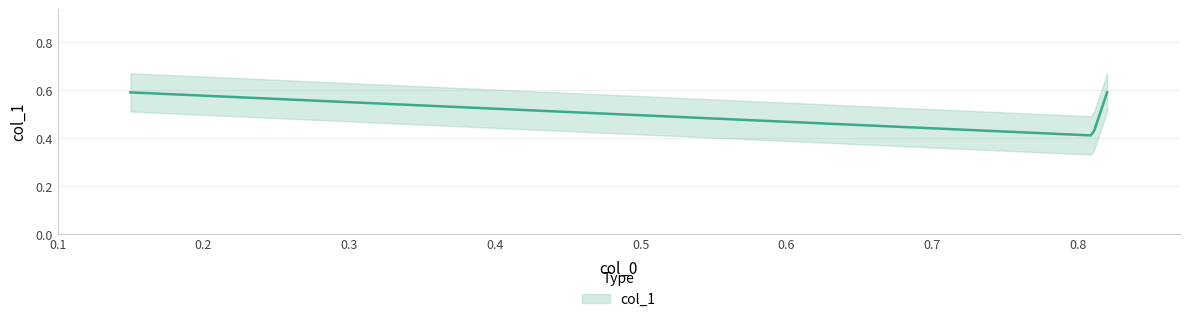

Which category has the highest value across all series?

0.15